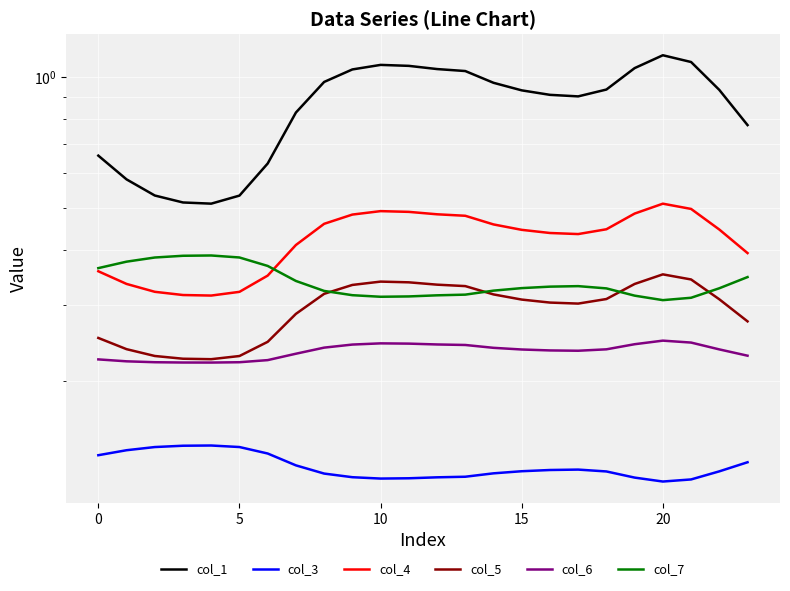

How many lines are shown in the chart?

6